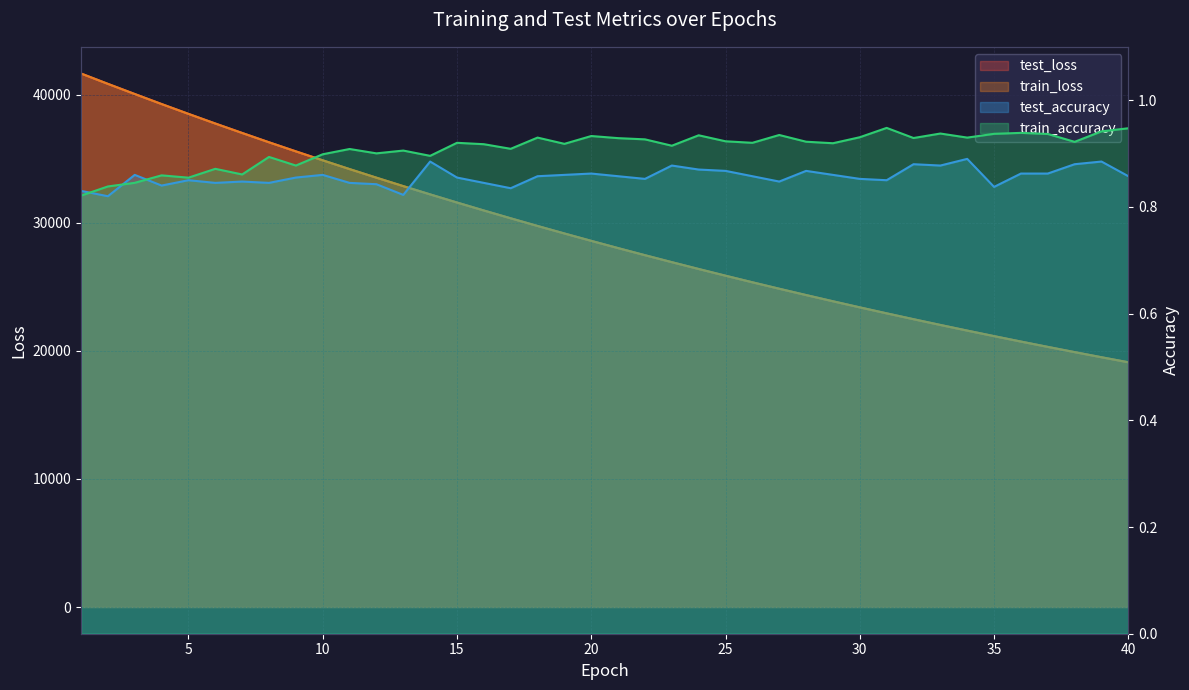

True or false: train_loss and train_accuracy intersect in this chart.

False